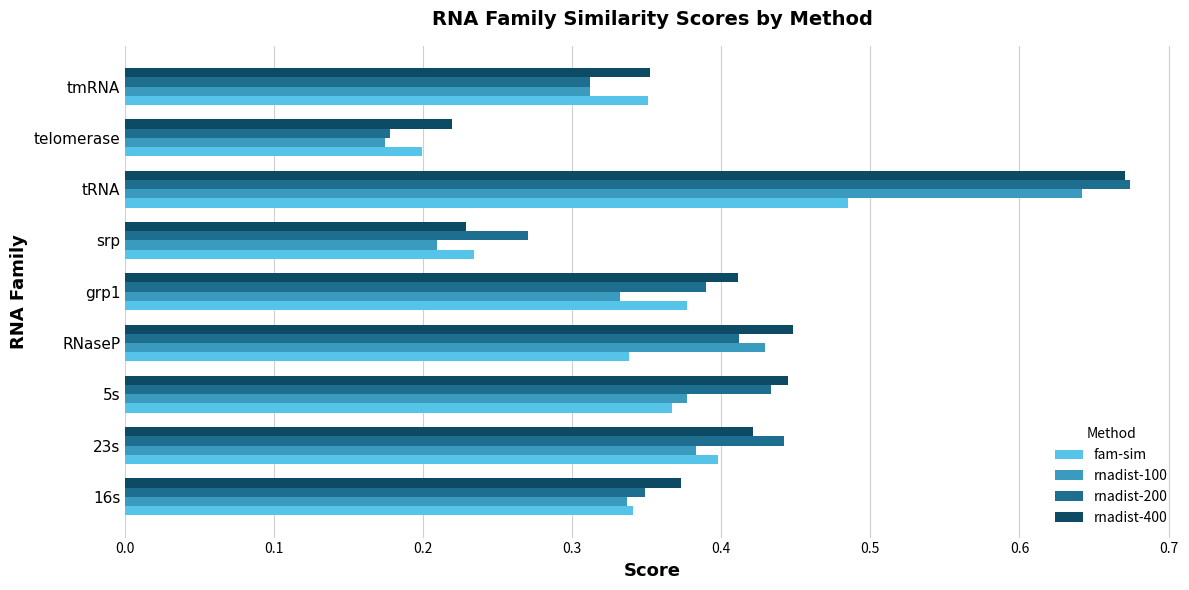

Is the value of rnadist-100 at 23s greater than the value of rnadist-400 at tRNA?

No